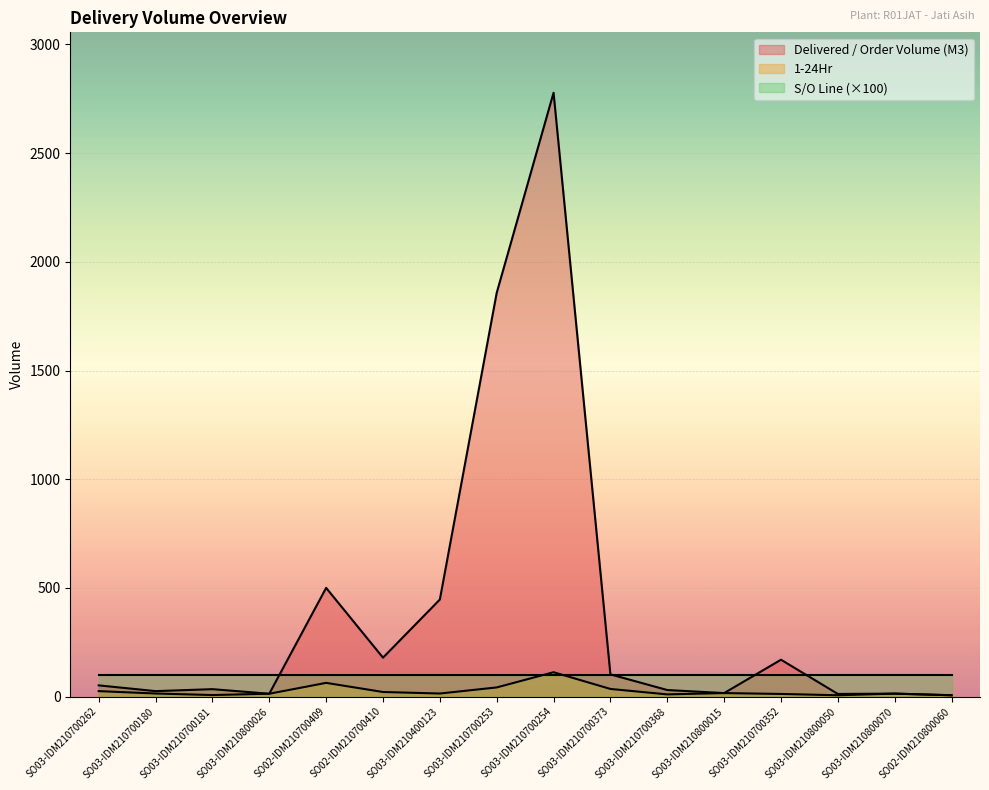

True or false: 1-24Hr and Delivered / Order Volume (M3) intersect in this chart.

False